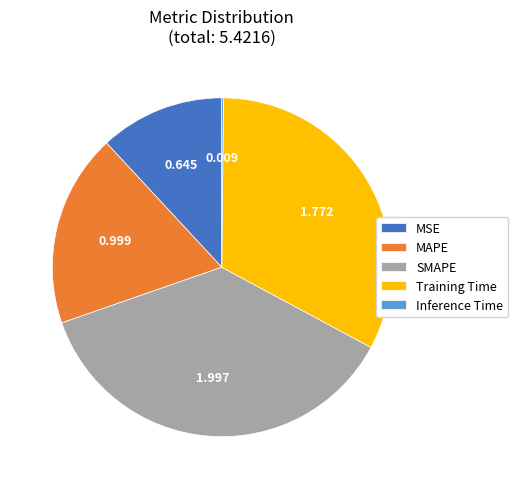

Combined, do MSE and MAPE account for over 50%?

No